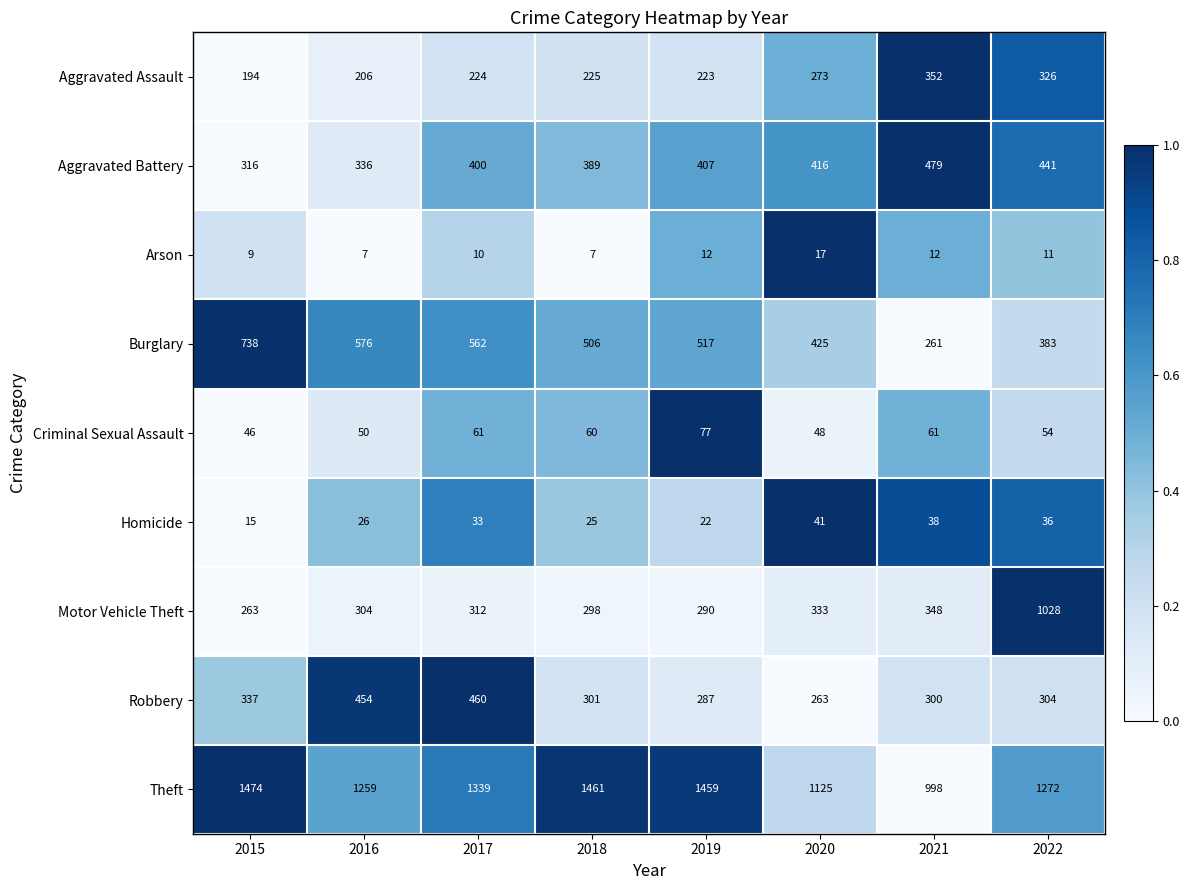

What is the greatest value displayed?

1474